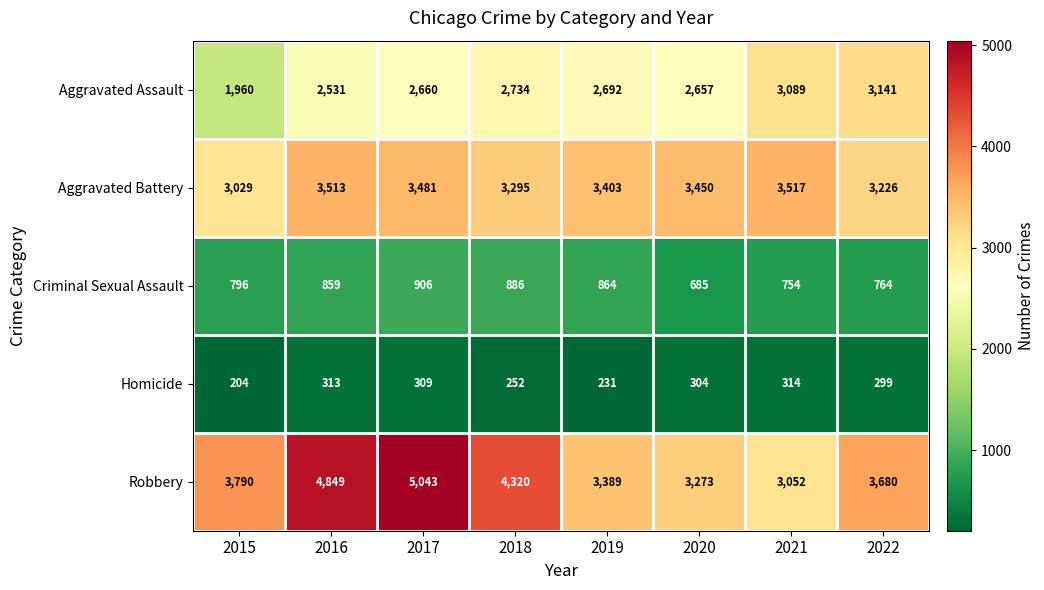

Which series has the largest total across all categories?

Robbery